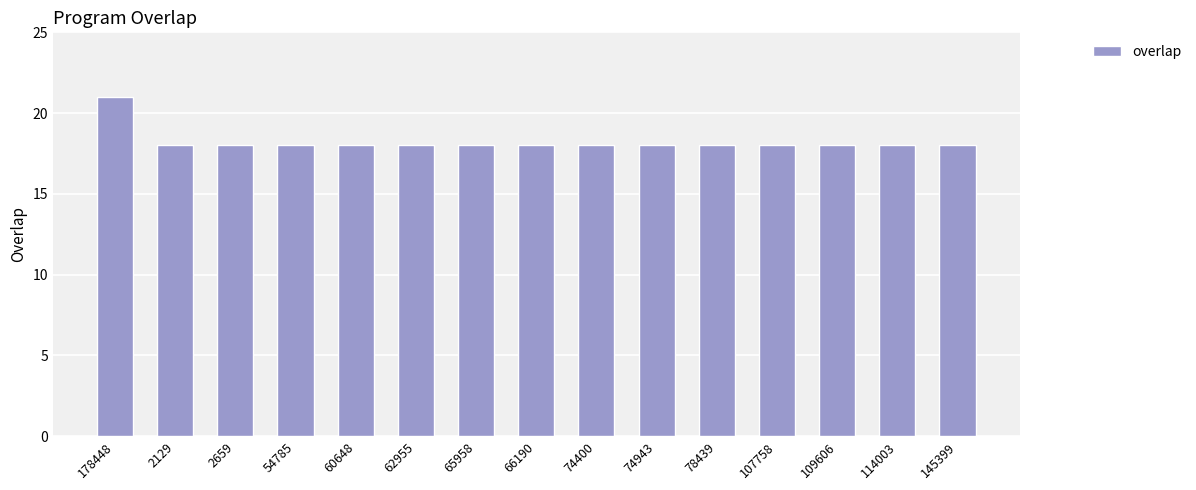

Is it true that the value at 74400 is 5?

False